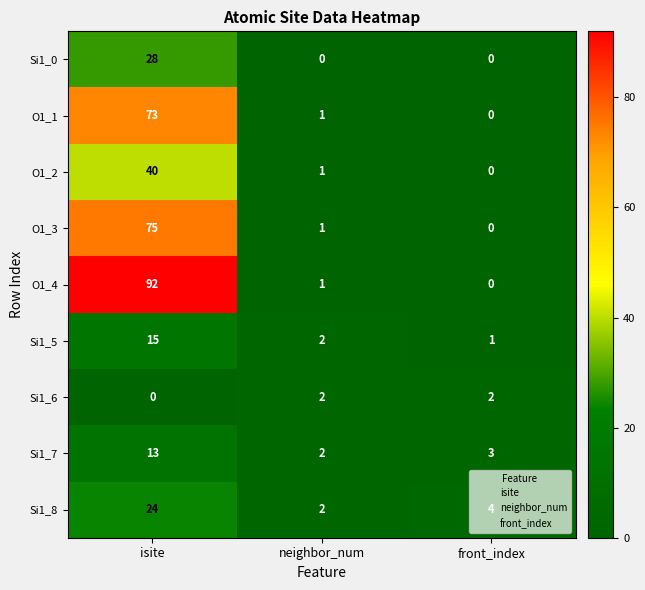

True or false: O1_1 has a value of -23 at front_index.

False